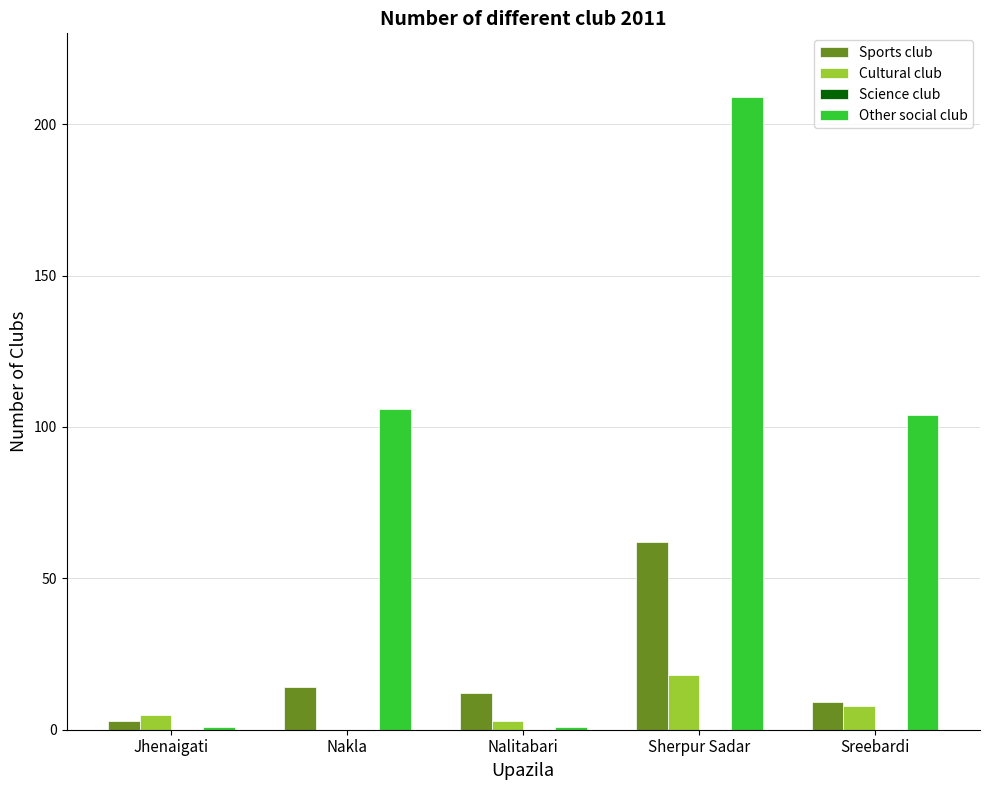

What is the sum of the Other social club values at Jhenaigati and Nakla?

107